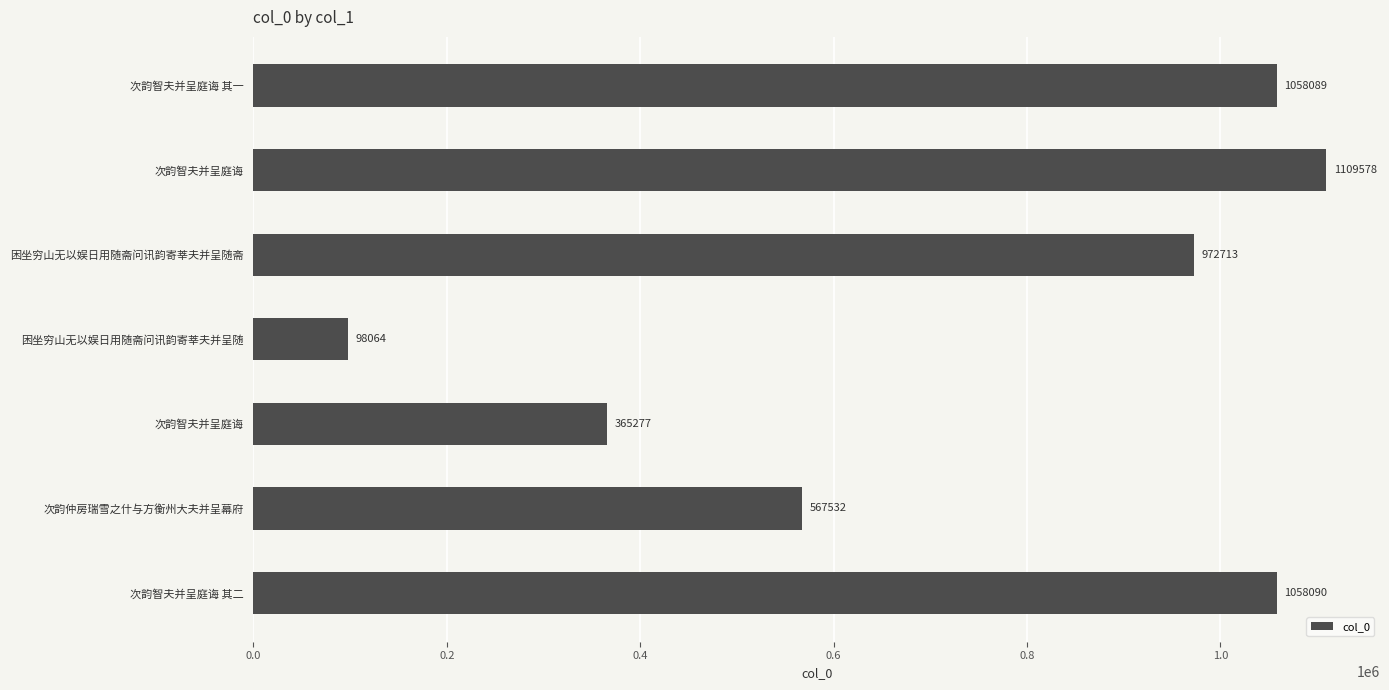

How many distinct data groups are displayed?

1